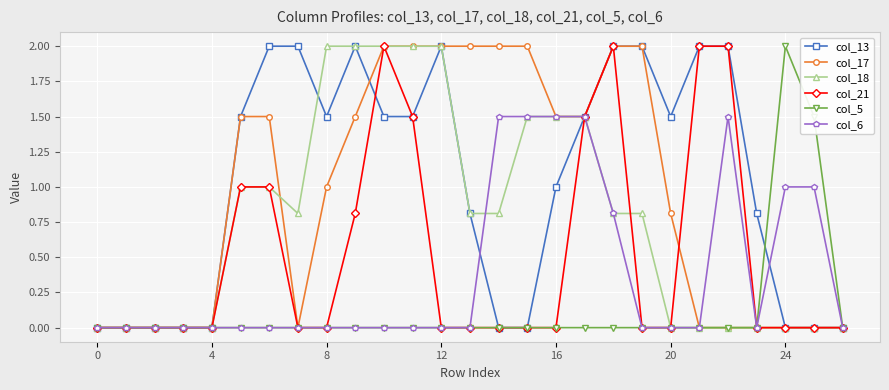

What are all the series names shown in the legend?

col_13, col_17, col_18, col_21, col_5, col_6